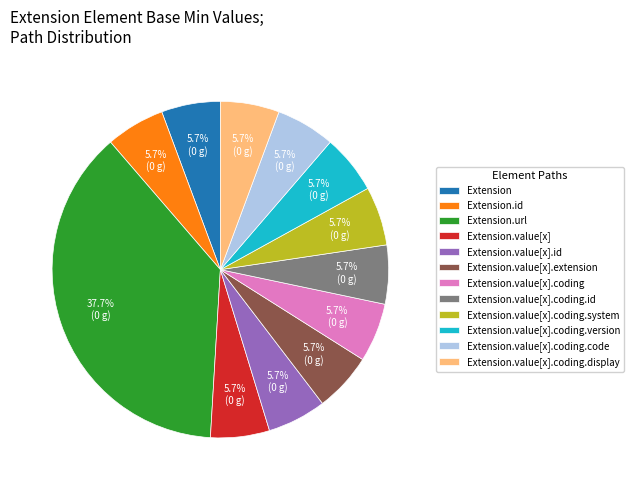

Is there a majority slice in this chart?

No